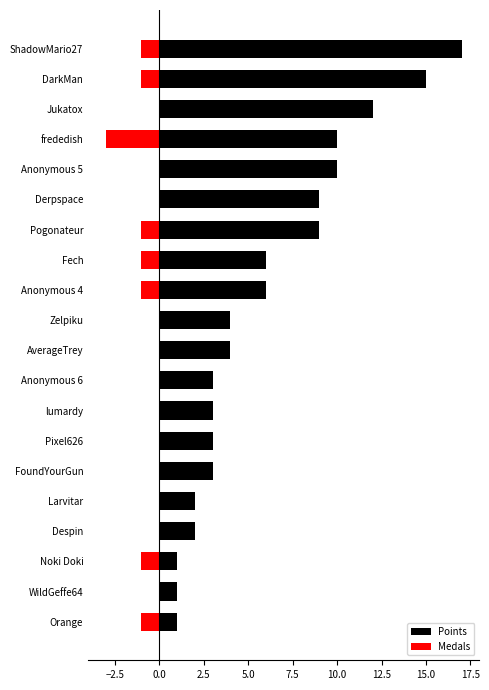

How many negative values does the Medals series have?

8